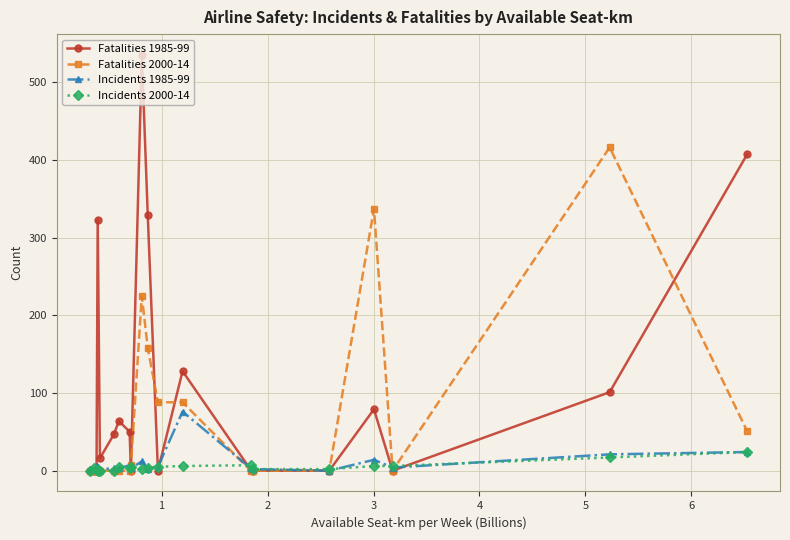

Which series has the largest total across all categories?

Fatalities 1985-99